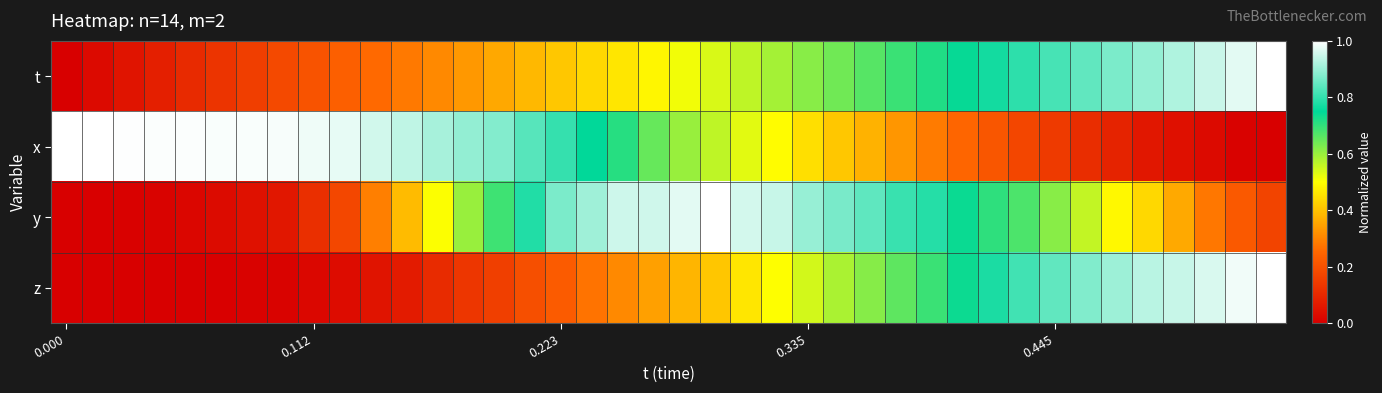

Which series has the largest total across all categories?

x